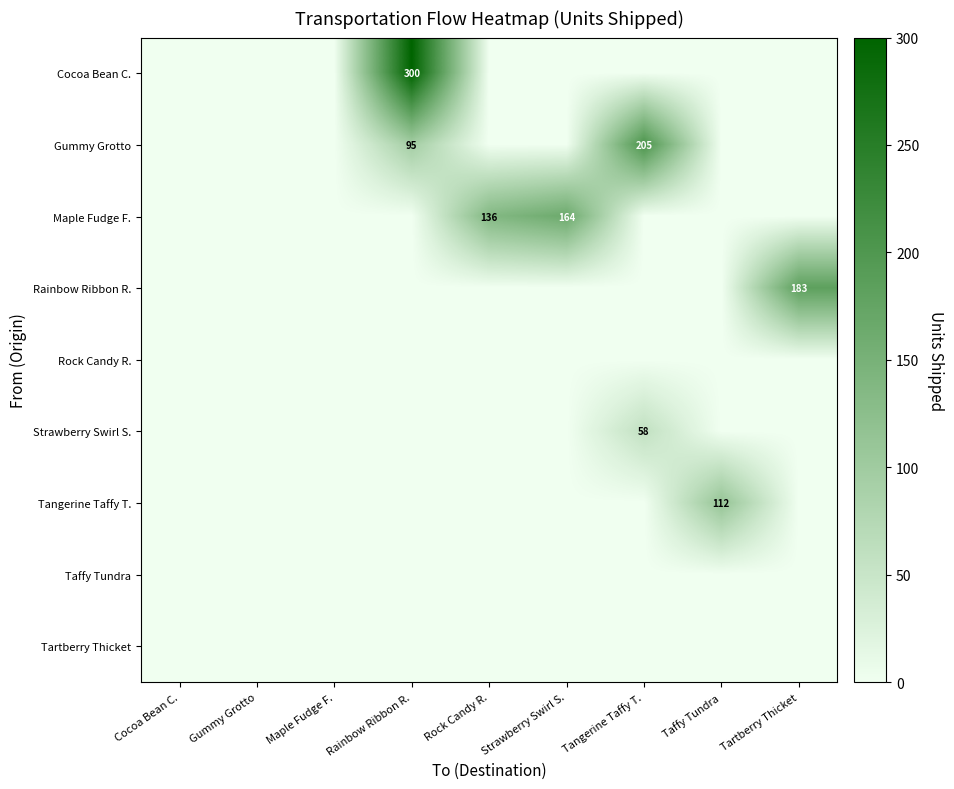

True or false: Maple Fudge F. has a value of 221 at Strawberry Swirl S..

False